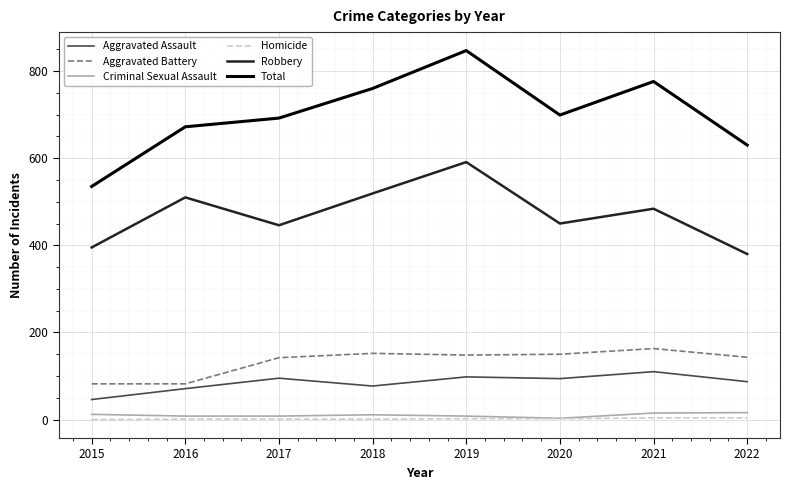

True or false: Criminal Sexual Assault and Aggravated Battery cross at least once.

False